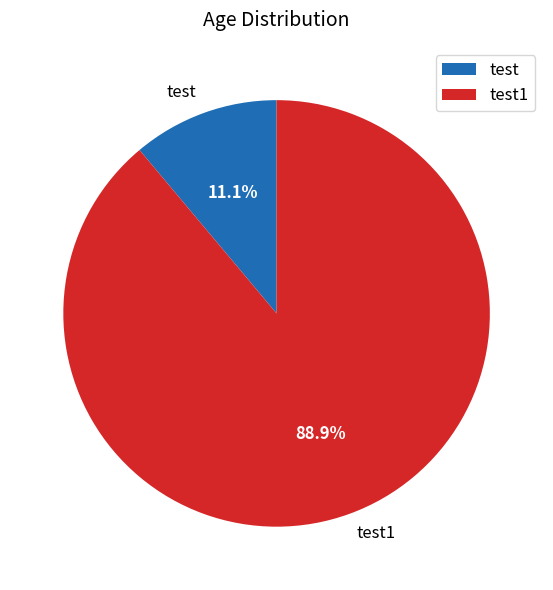

Which category has the biggest portion of the pie?

test1